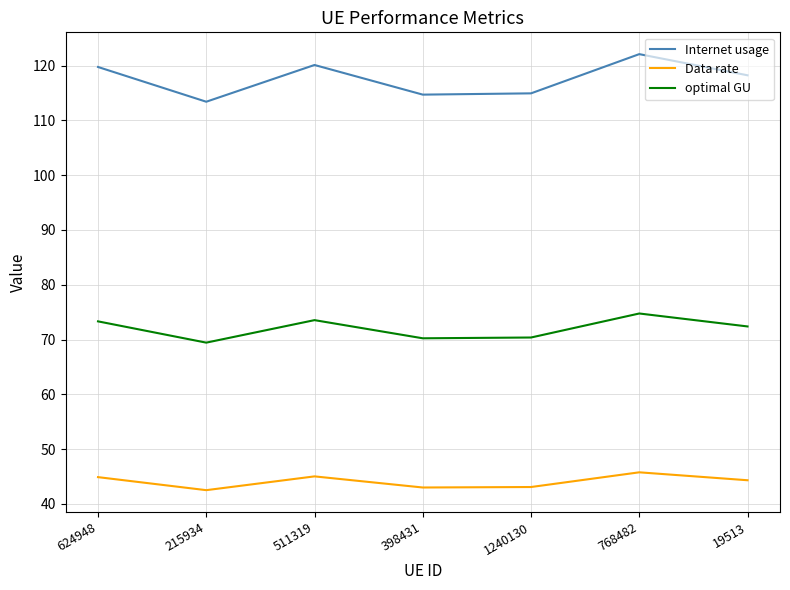

What is the difference between the second highest and minimum values in the optimal GU series?

4.1